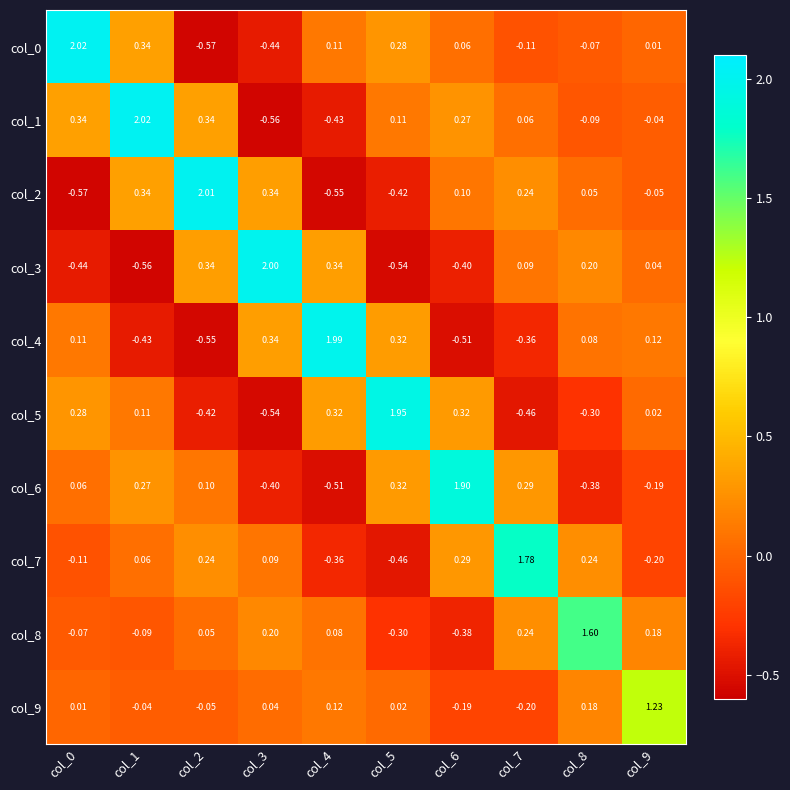

Reading left to right, extract all data points from this chart.

col_0: col_0=2.0	col_1=0.3	col_2=-0.6	col_3=-0.4	col_4=0.1	col_5=0.3	col_6=0.1	col_7=-0.1	col_8=-0.1	col_9=0.0
col_1: col_0=0.3	col_1=2.0	col_2=0.3	col_3=-0.6	col_4=-0.4	col_5=0.1	col_6=0.3	col_7=0.1	col_8=-0.1	col_9=-0.0
col_2: col_0=-0.6	col_1=0.3	col_2=2.0	col_3=0.3	col_4=-0.6	col_5=-0.4	col_6=0.1	col_7=0.2	col_8=0.1	col_9=-0.1
col_3: col_0=-0.4	col_1=-0.6	col_2=0.3	col_3=2.0	col_4=0.3	col_5=-0.5	col_6=-0.4	col_7=0.1	col_8=0.2	col_9=0.0
col_4: col_0=0.1	col_1=-0.4	col_2=-0.6	col_3=0.3	col_4=2.0	col_5=0.3	col_6=-0.5	col_7=-0.4	col_8=0.1	col_9=0.1
col_5: col_0=0.3	col_1=0.1	col_2=-0.4	col_3=-0.5	col_4=0.3	col_5=1.9	col_6=0.3	col_7=-0.5	col_8=-0.3	col_9=0.0
col_6: col_0=0.1	col_1=0.3	col_2=0.1	col_3=-0.4	col_4=-0.5	col_5=0.3	col_6=1.9	col_7=0.3	col_8=-0.4	col_9=-0.2
col_7: col_0=-0.1	col_1=0.1	col_2=0.2	col_3=0.1	col_4=-0.4	col_5=-0.5	col_6=0.3	col_7=1.8	col_8=0.2	col_9=-0.2
col_8: col_0=-0.1	col_1=-0.1	col_2=0.1	col_3=0.2	col_4=0.1	col_5=-0.3	col_6=-0.4	col_7=0.2	col_8=1.6	col_9=0.2
col_9: col_0=0.0	col_1=-0.0	col_2=-0.1	col_3=0.0	col_4=0.1	col_5=0.0	col_6=-0.2	col_7=-0.2	col_8=0.2	col_9=1.2